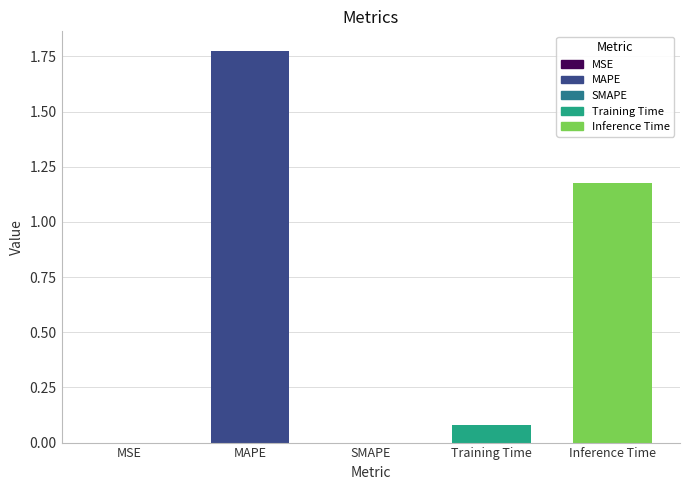

Is it true that the value at MAPE is 2.4?

False